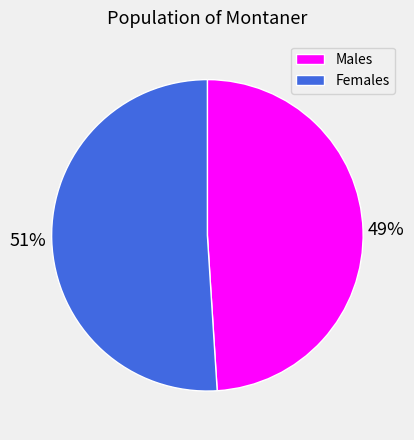

Is there a majority slice in this chart?

Yes